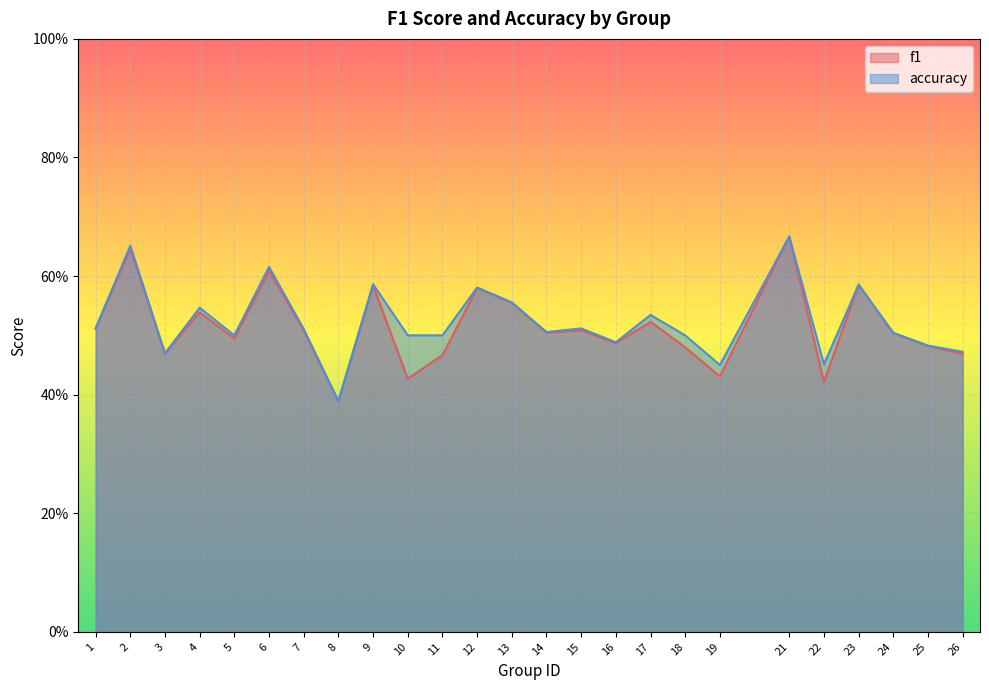

Reading right to left, what are all the values shown in this chart?

f1: 26=0.5	25=0.5	24=0.5	23=0.6	22=0.4	21=0.7	19=0.4	18=0.5	17=0.5	16=0.5	15=0.5	14=0.5	13=0.6	12=0.6	11=0.5	10=0.4	9=0.6	8=0.4	7=0.5	6=0.6	5=0.5	4=0.5	3=0.5	2=0.6	1=0.5
accuracy: 26=0.5	25=0.5	24=0.5	23=0.6	22=0.5	21=0.7	19=0.5	18=0.5	17=0.5	16=0.5	15=0.5	14=0.5	13=0.6	12=0.6	11=0.5	10=0.5	9=0.6	8=0.4	7=0.5	6=0.6	5=0.5	4=0.5	3=0.5	2=0.7	1=0.5